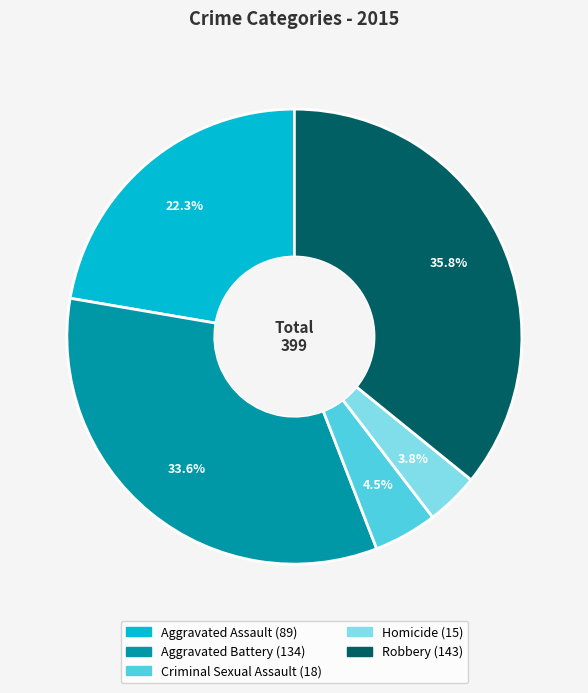

How much of the chart is everything except Aggravated Battery?

66.4%